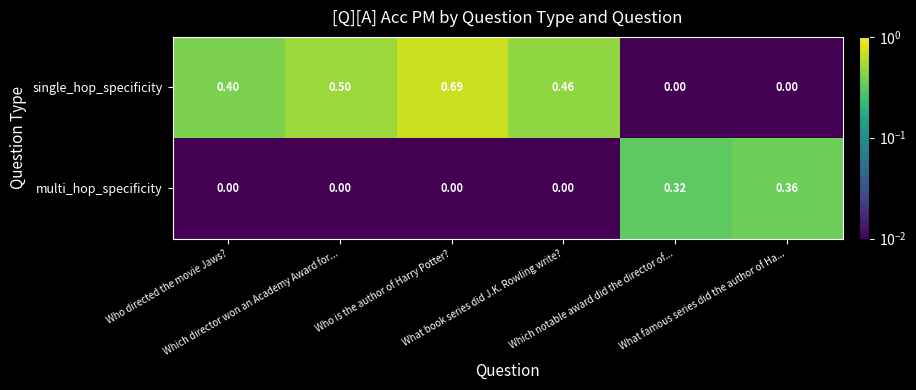

At which category is the sum across all series the highest?

Who is the author of Harry Potter?